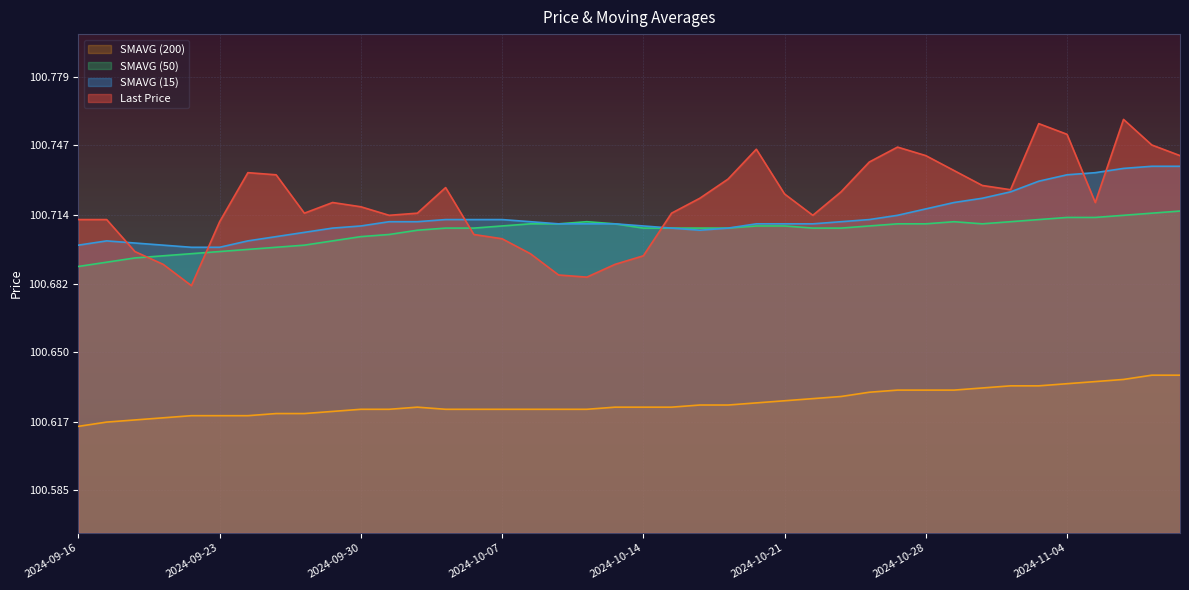

What is the value of the SMAVG (15) point at the 29th from the left?

100.7